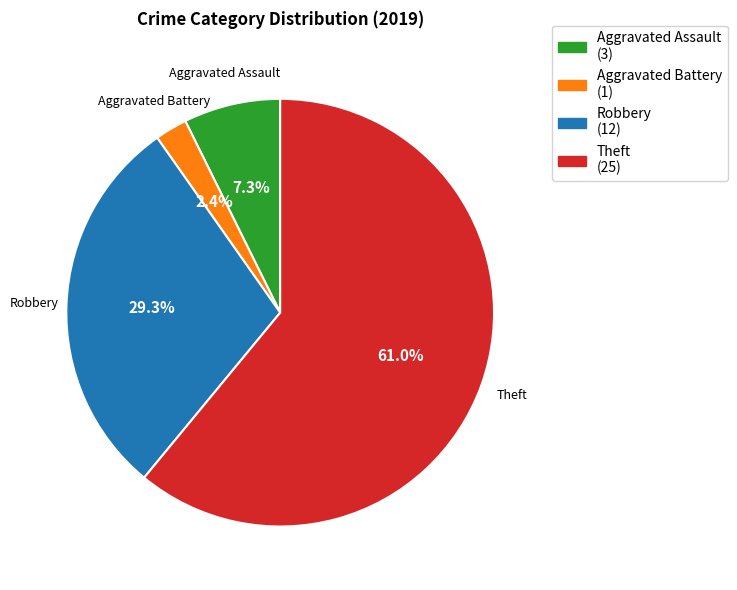

Is it true that Theft is 61% of the pie?

True